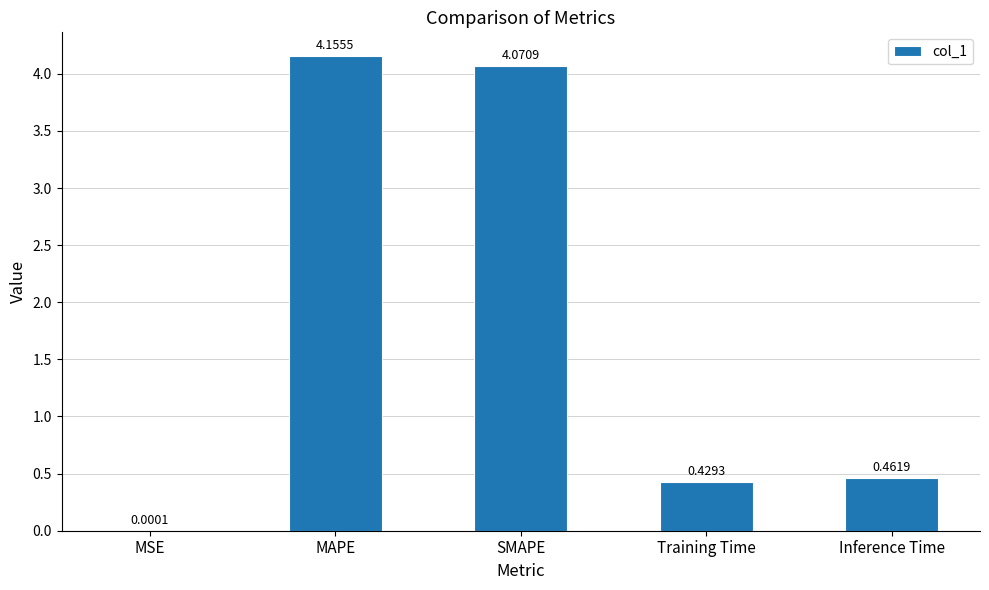

What is the sum of all values?

9.1